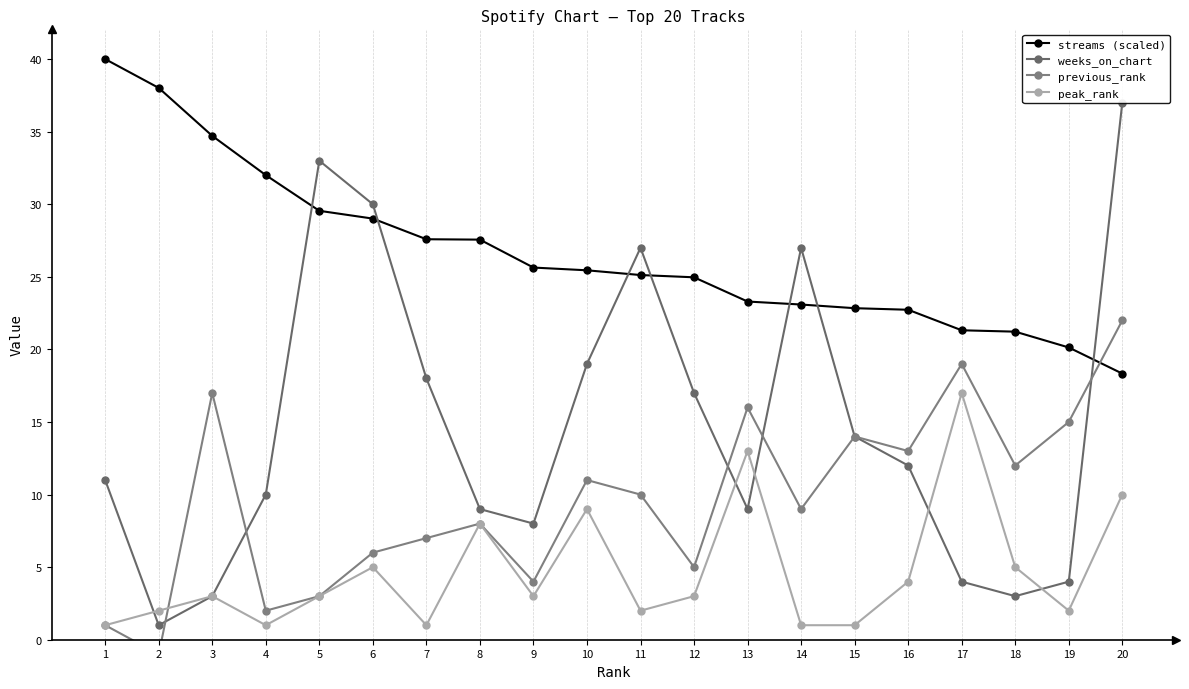

True or false: peak_rank and streams (scaled) intersect in this chart.

False